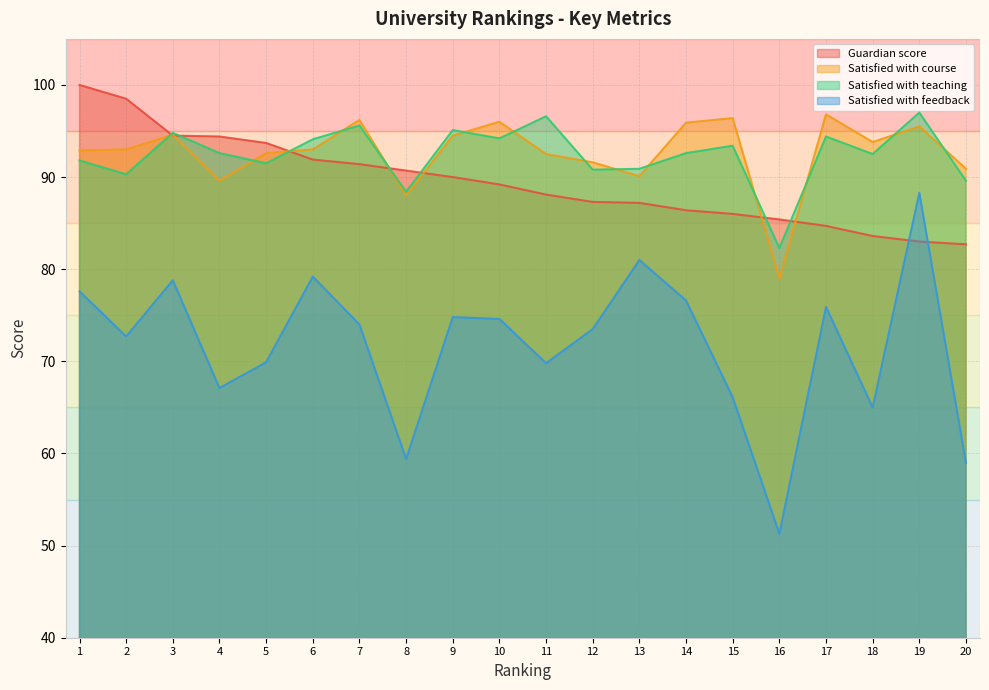

What is the difference between the highest and lowest values at 12?

18.1